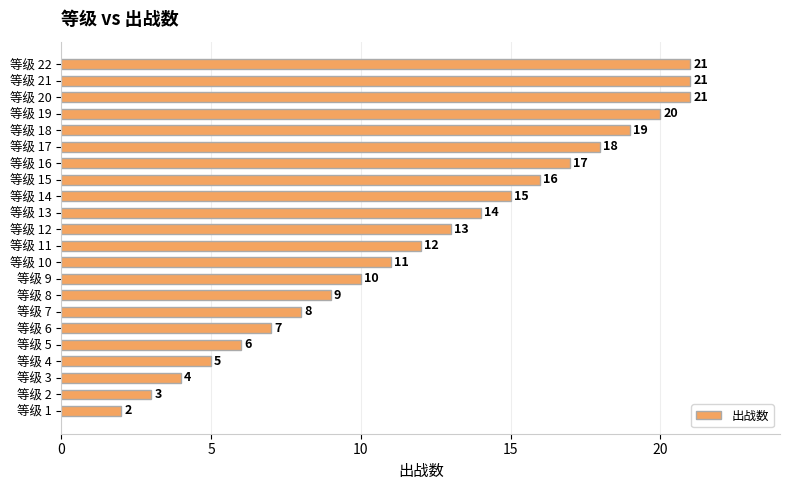

Does the chart contain any negative values?

No